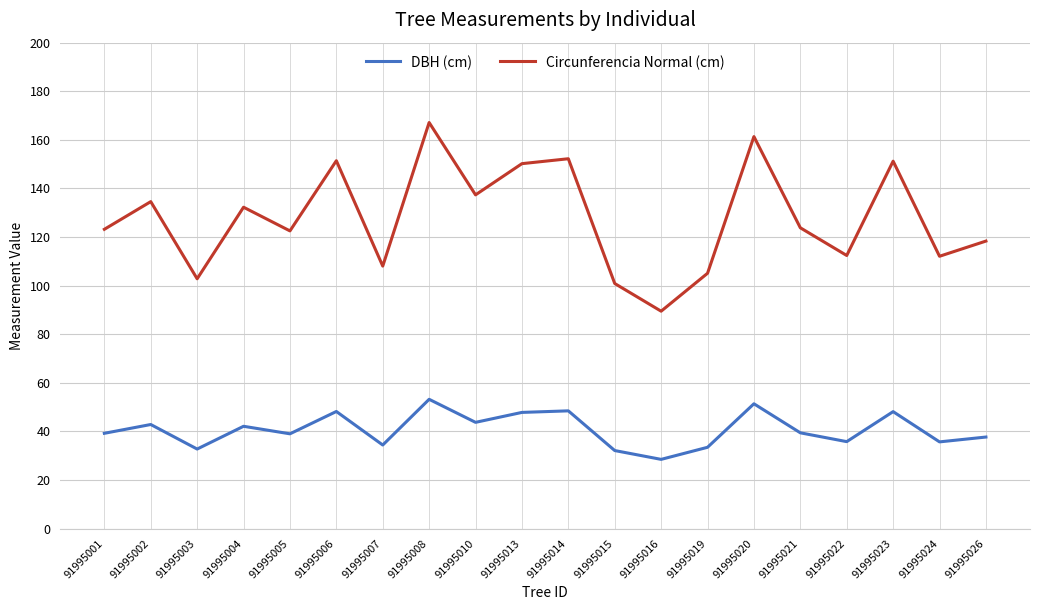

True or false: Circunferencia Normal (cm) has a value of 105.1 at 91995019.

True